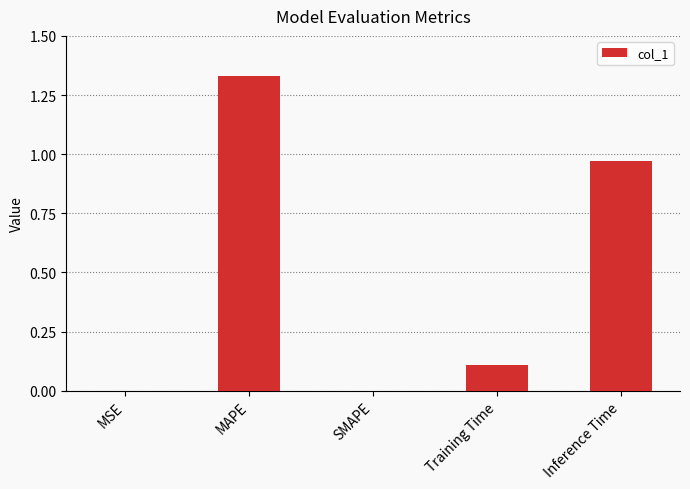

The value at Training Time is 0.1. True or false?

True